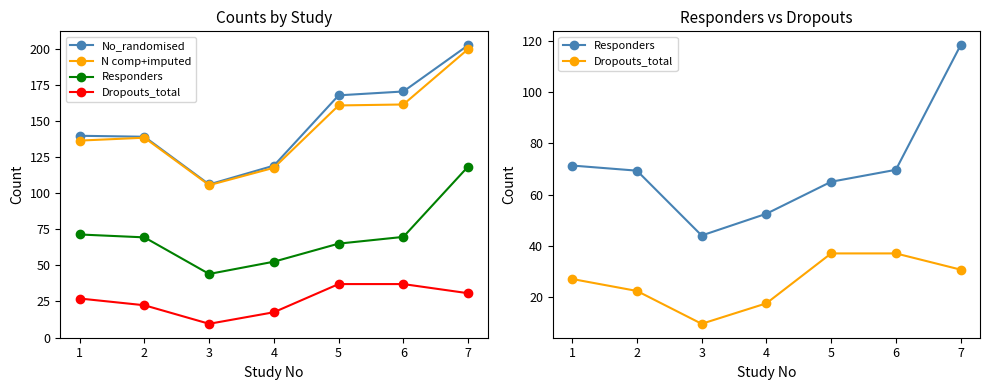

The No_randomised series shows 139.7 at 1. True or false?

True